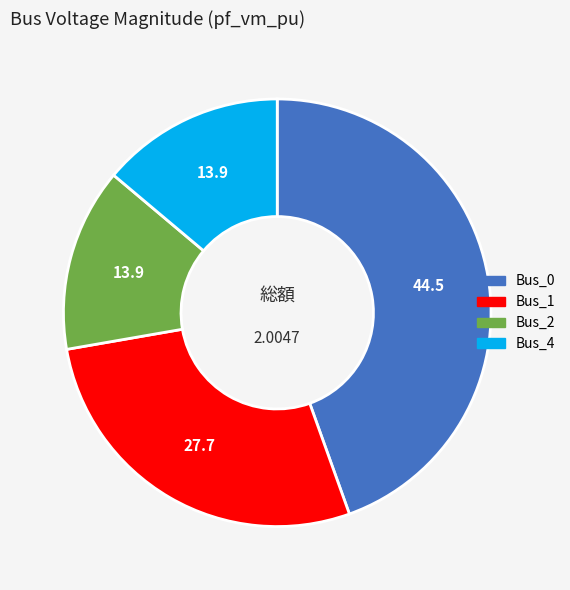

Is there a majority slice in this chart?

No